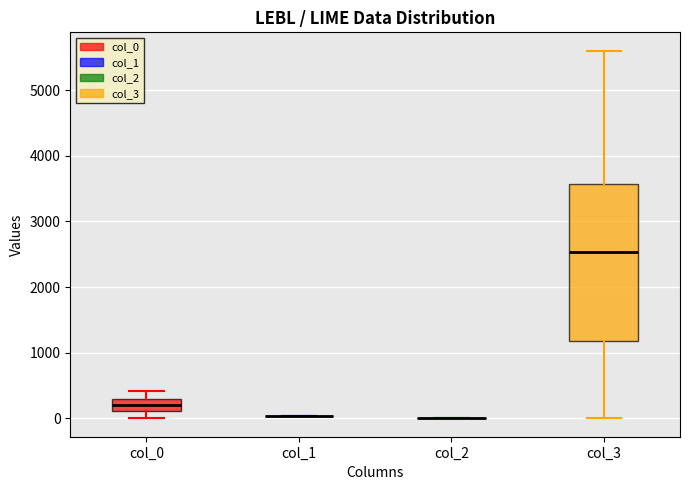

Comparing the boxes themselves (not the whiskers), which one is the tallest?

col_3